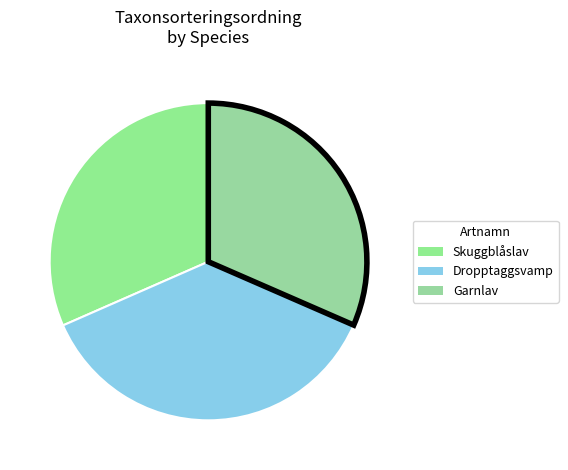

Count the number of slices in the pie.

3